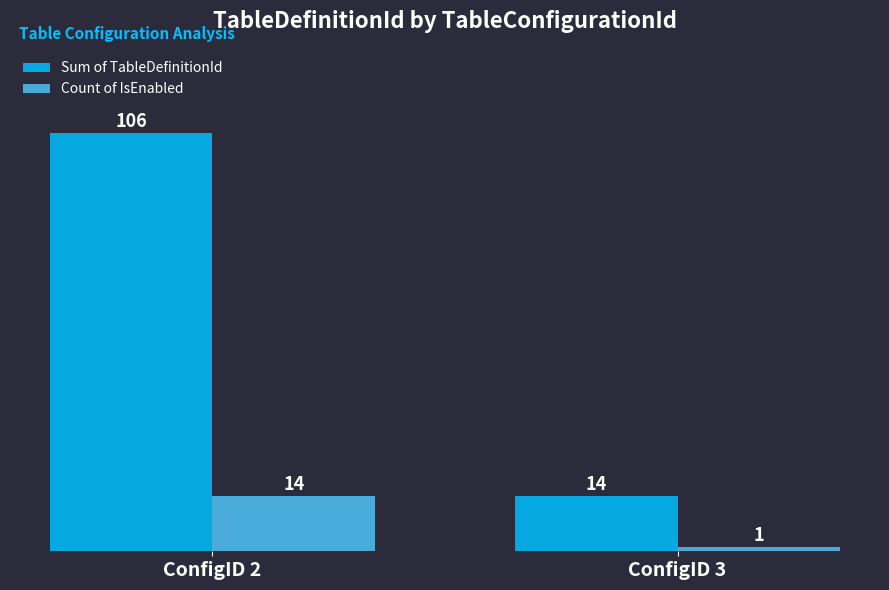

Count the Sum of TableDefinitionId values in the range 14 to 106.

2